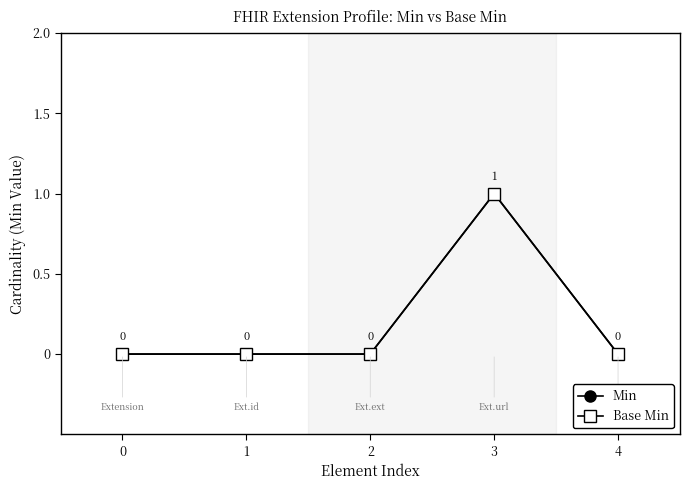

Which has a higher value, 0 or 3?

3